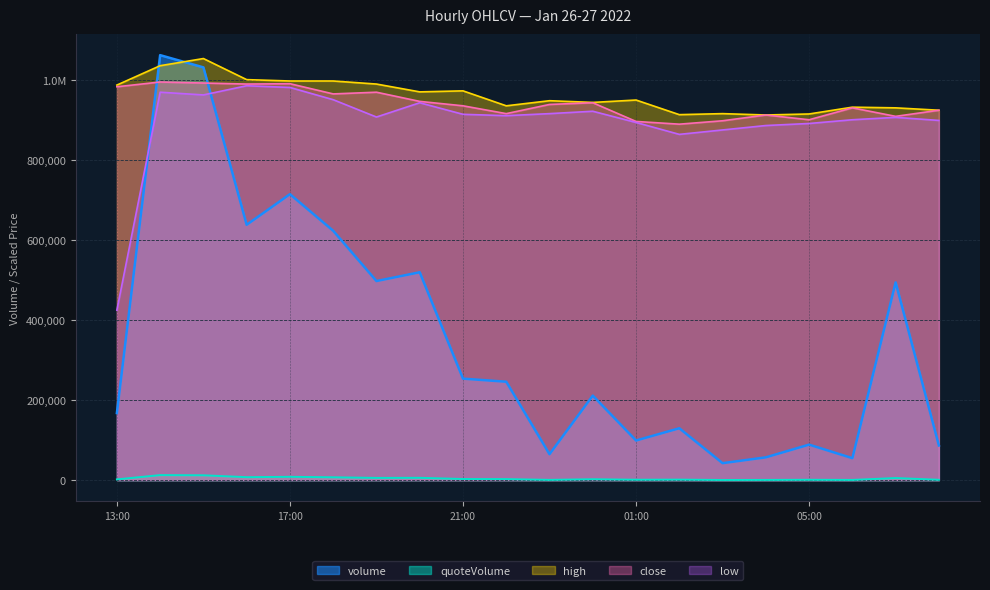

At which category does the chart reach its minimum across all series?

2022-01-27 03:00